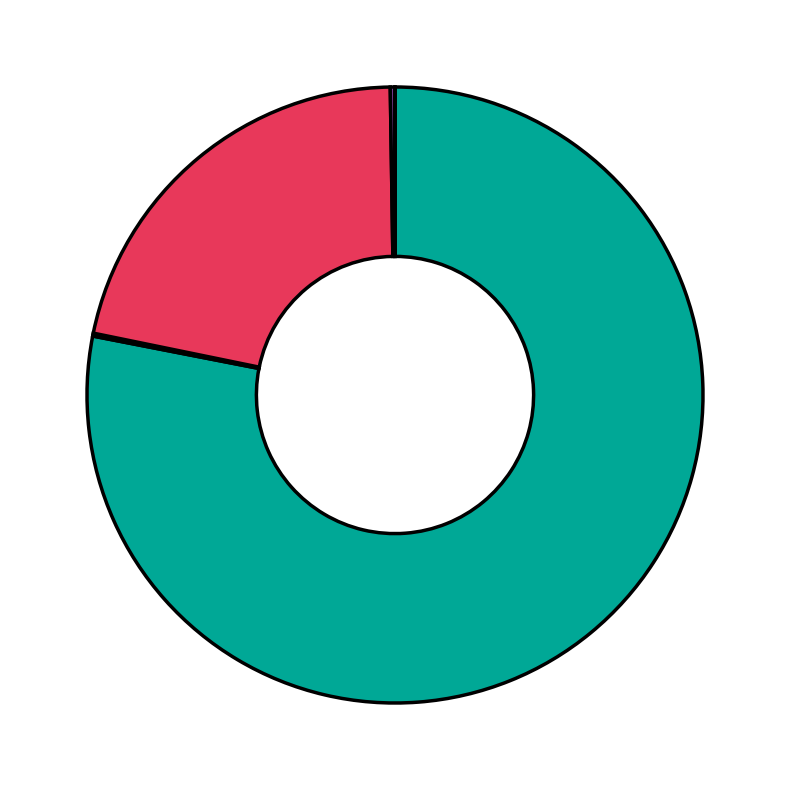

Is there any slice that represents more than half of the pie?

Yes